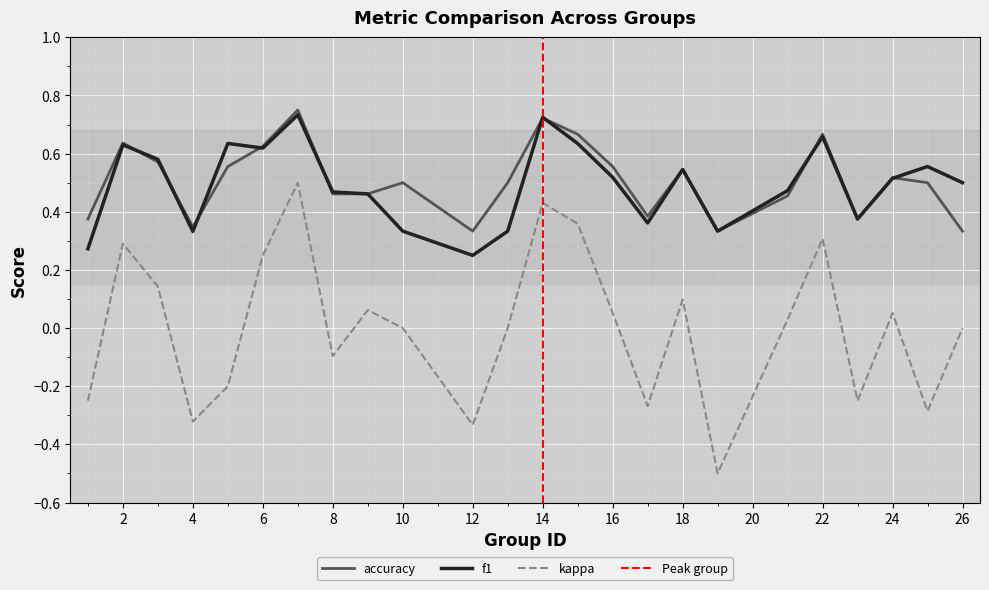

How many lines are shown in the chart?

3